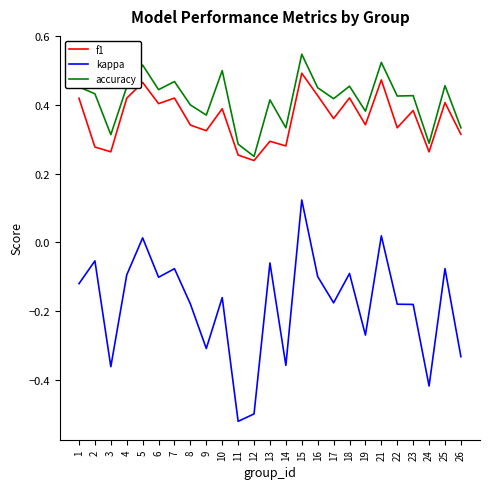

Where is accuracy nearest to the value 0?

12